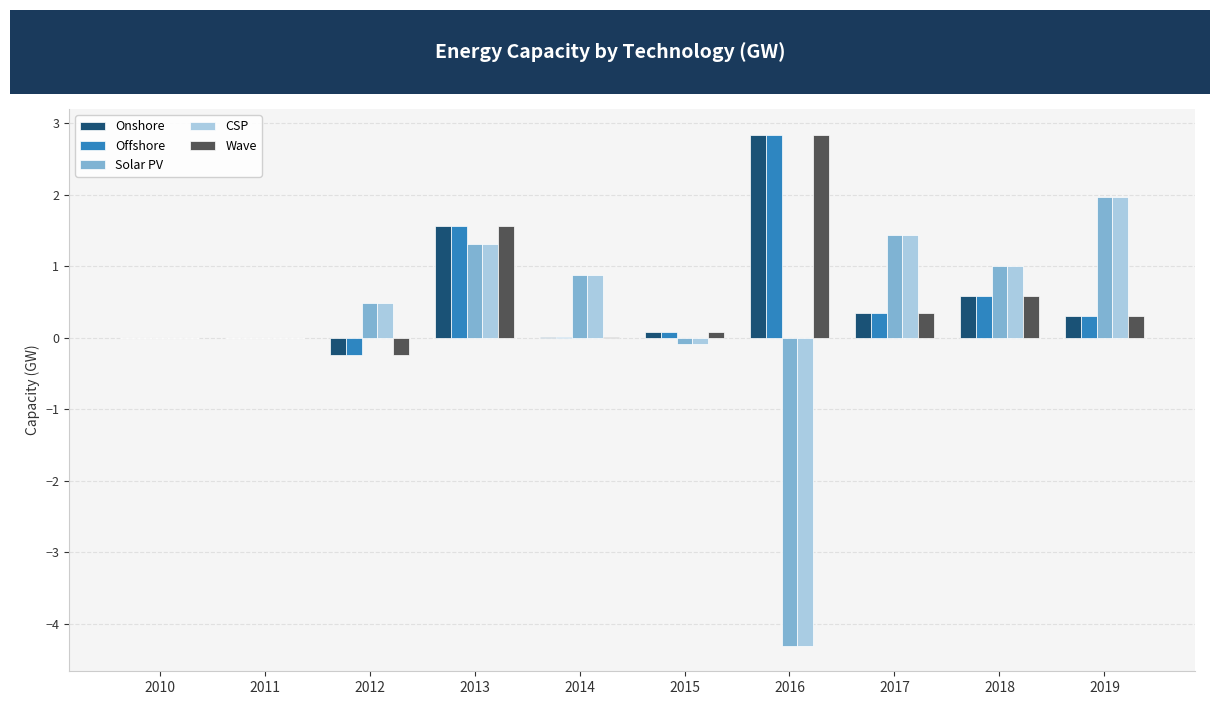

The value of CSP at 2011 is -2.4. True or false?

False